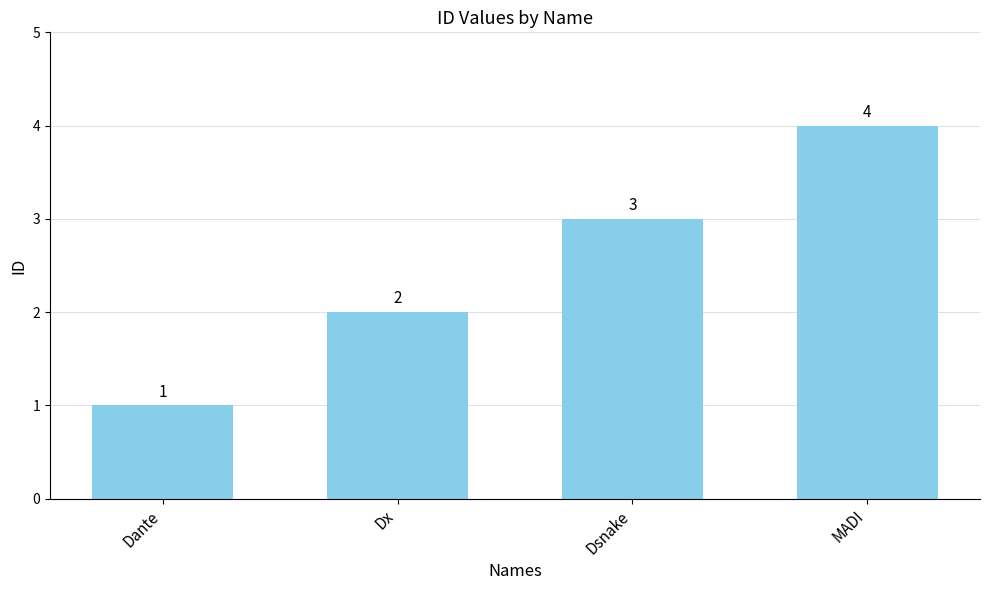

Read the value at MADI.

4